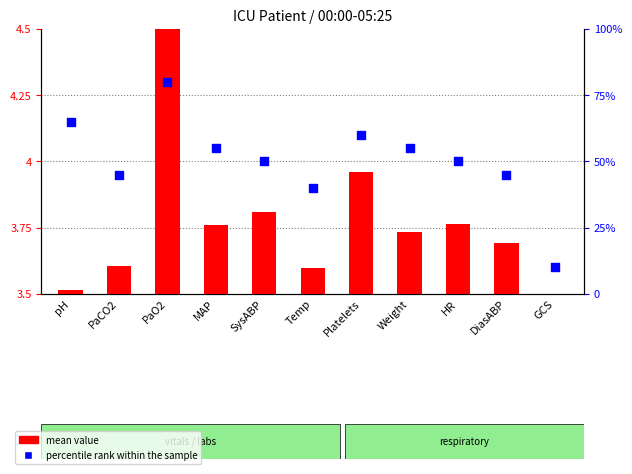

Is the value of mean value at MAP greater than the value of percentile rank within the sample at PaO2?

No